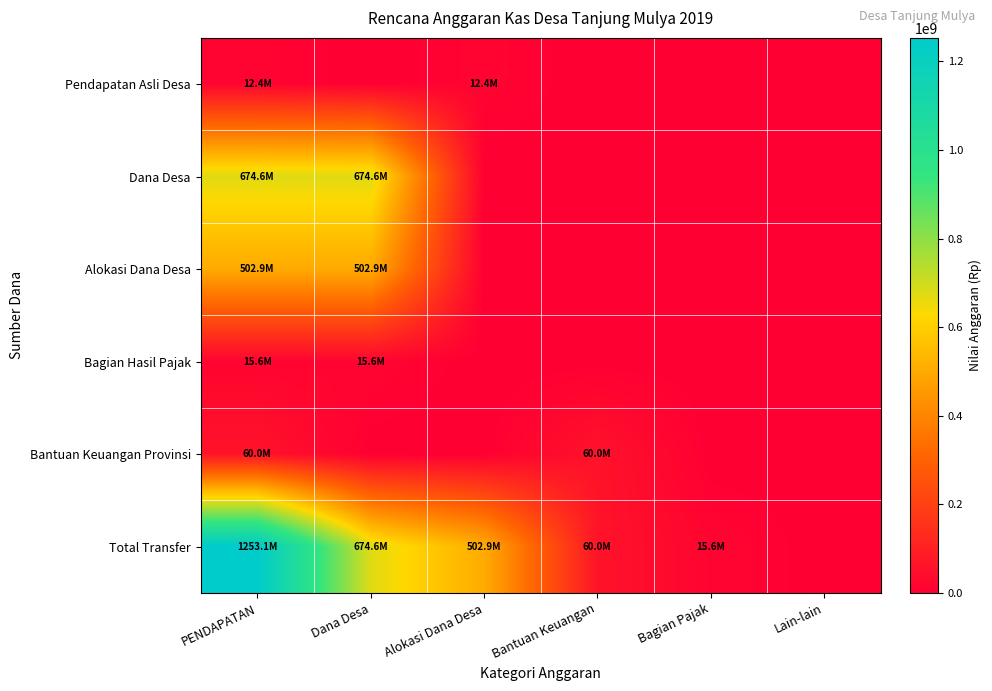

Reading right to left, what are all the values shown in this chart?

Pendapatan Asli Desa: Lain-lain=0	Bagian Pajak=0	Bantuan Keuangan=0	Alokasi Dana Desa=12420000	Dana Desa=0	PENDAPATAN=12420000
Dana Desa: Lain-lain=0	Bagian Pajak=0	Bantuan Keuangan=0	Alokasi Dana Desa=0	Dana Desa=674551000	PENDAPATAN=674551000
Alokasi Dana Desa: Lain-lain=0	Bagian Pajak=0	Bantuan Keuangan=0	Alokasi Dana Desa=0	Dana Desa=502906000	PENDAPATAN=502906000
Bagian Hasil Pajak: Lain-lain=0	Bagian Pajak=0	Bantuan Keuangan=0	Alokasi Dana Desa=0	Dana Desa=15637000	PENDAPATAN=15637000
Bantuan Keuangan Provinsi: Lain-lain=0	Bagian Pajak=0	Bantuan Keuangan=60000000	Alokasi Dana Desa=0	Dana Desa=0	PENDAPATAN=60000000
Total Transfer: Lain-lain=0	Bagian Pajak=15637000	Bantuan Keuangan=60000000	Alokasi Dana Desa=502906000	Dana Desa=674551000	PENDAPATAN=1253094000